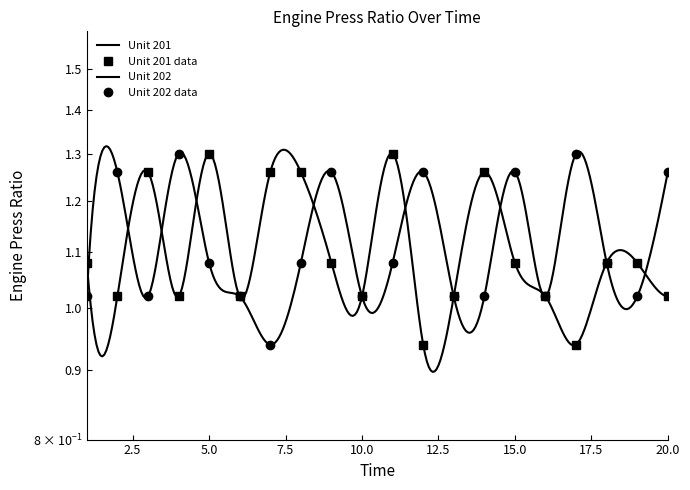

What are all the series names shown in the legend?

Unit 201, Unit 202